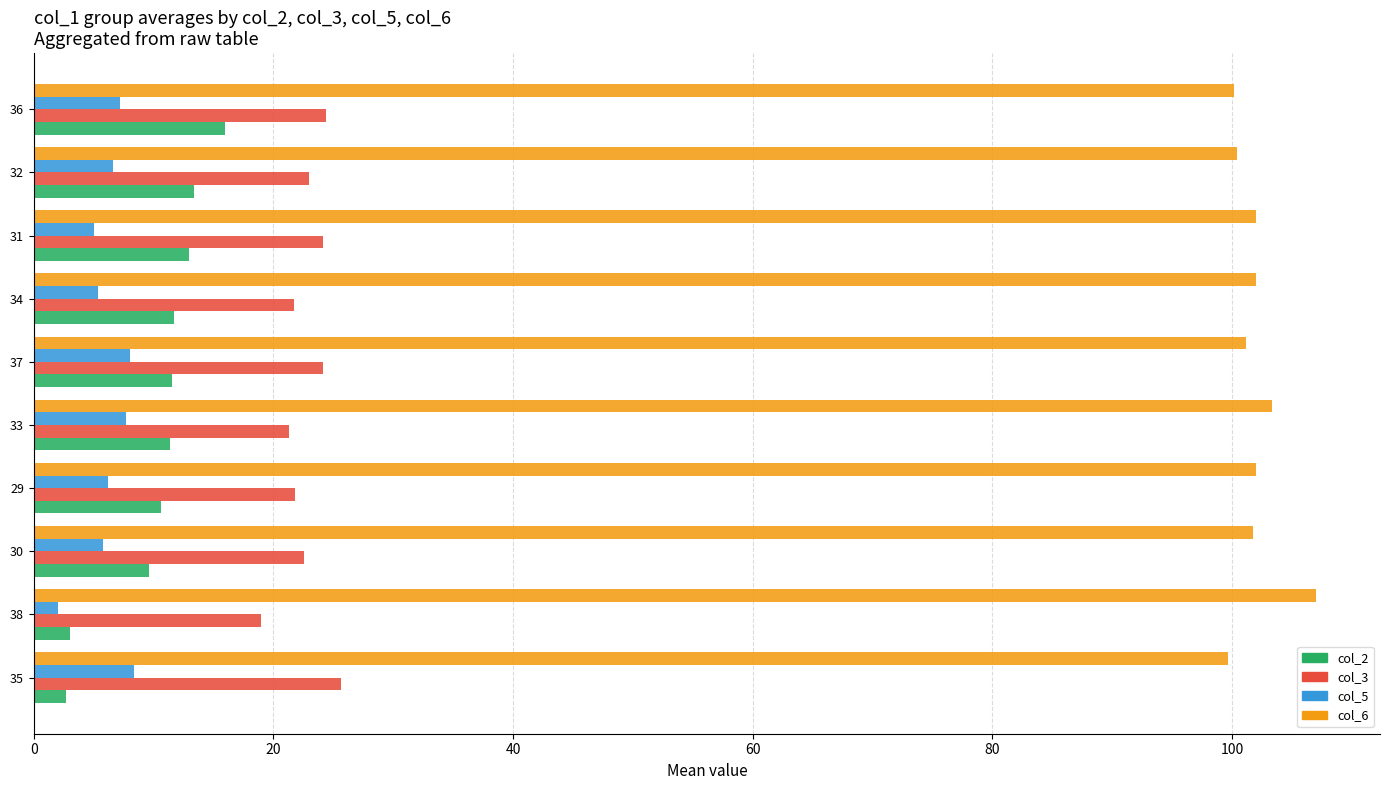

Is it true that col_3 equals 21.3 at 33?

True